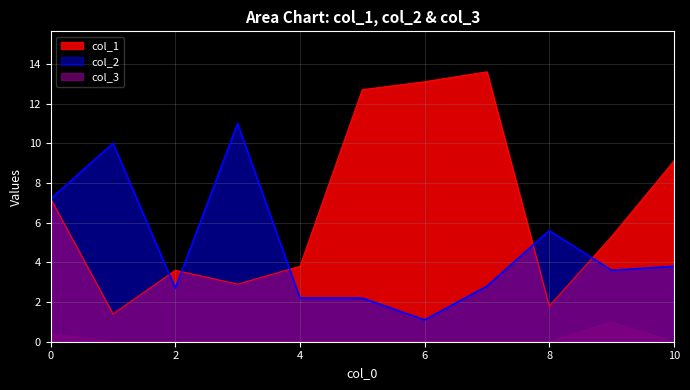

Read the col_1 value at 0.

7.2